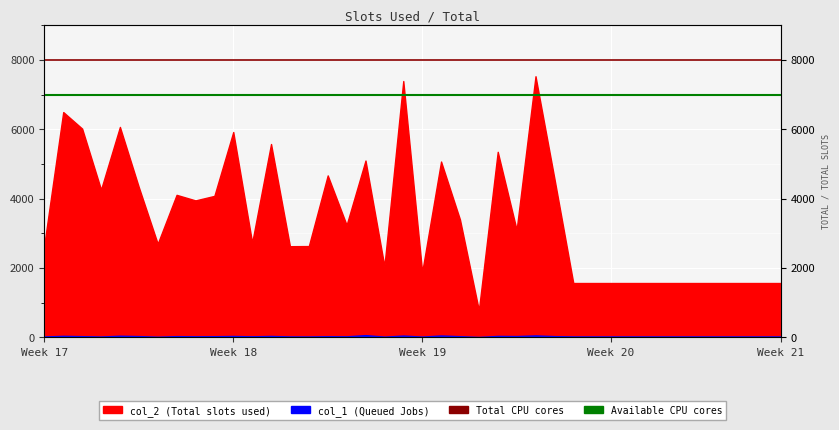

What is the highest value of the Available CPU cores series?

7000